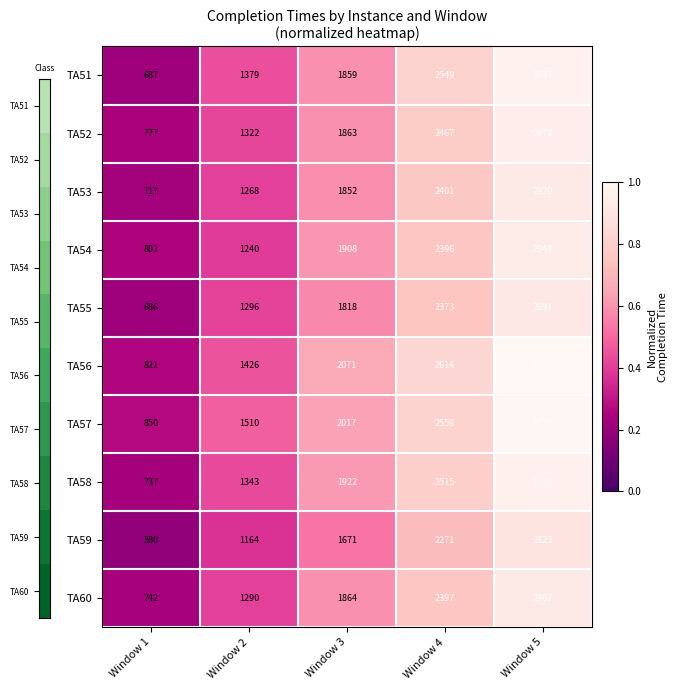

Rank the categories by TA58 value from highest to lowest.

Window 5, Window 4, Window 3, Window 2, Window 1